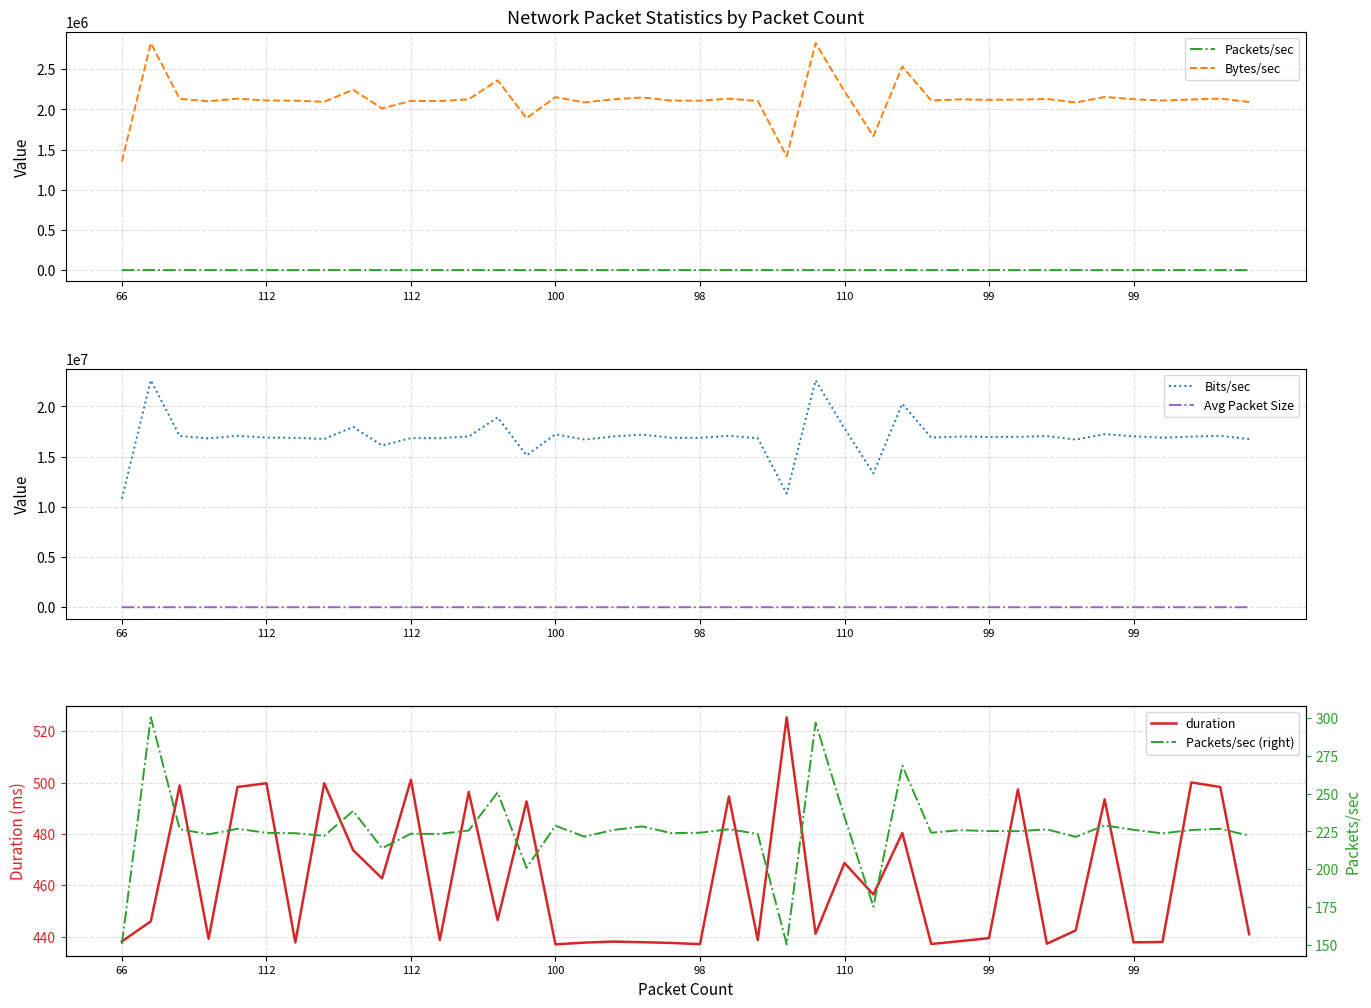

How many values in the Avg Packet Size series are below 9421?

20